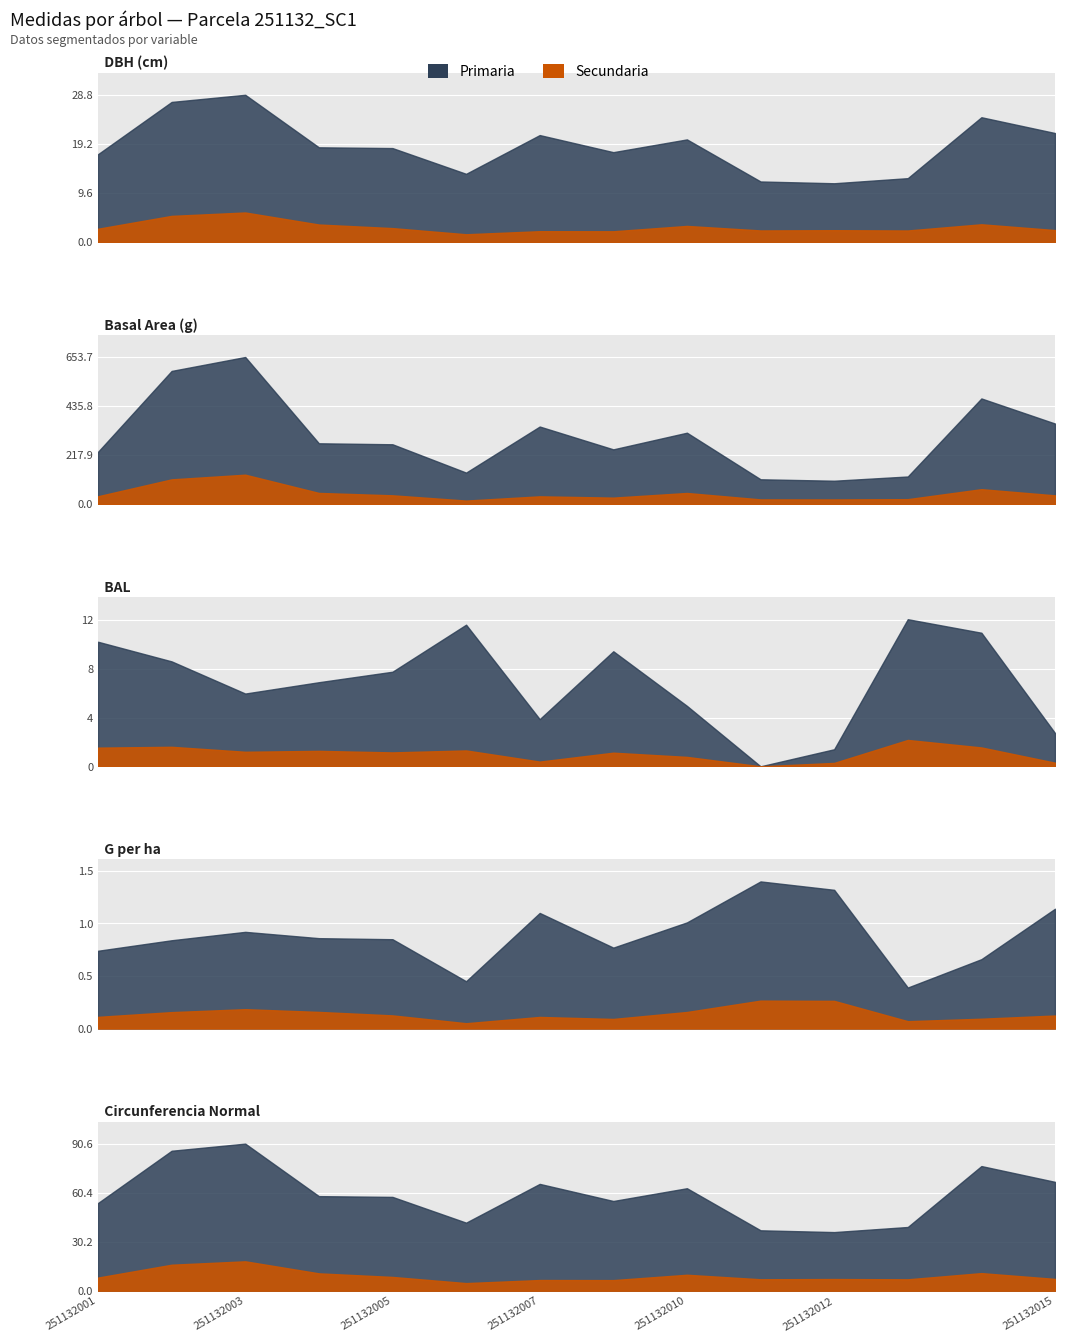

In bal, how many points are lower than both neighbors (excluding endpoints)?

3